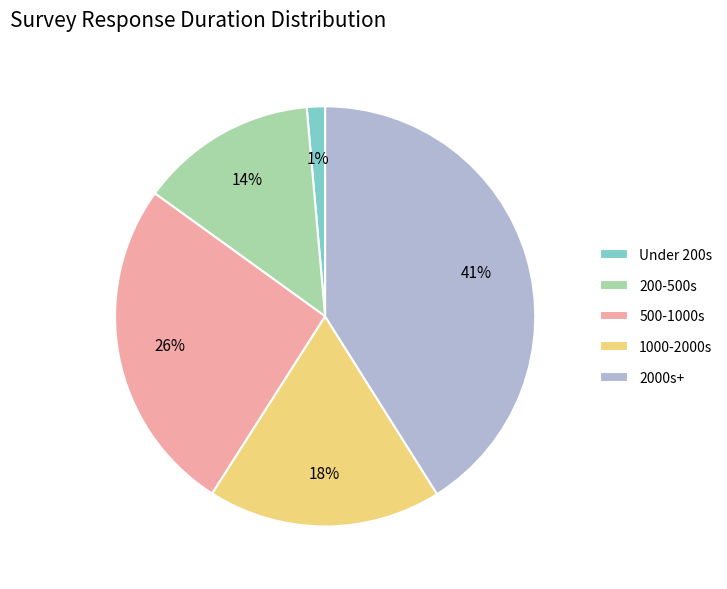

How many slices are in this pie chart?

5